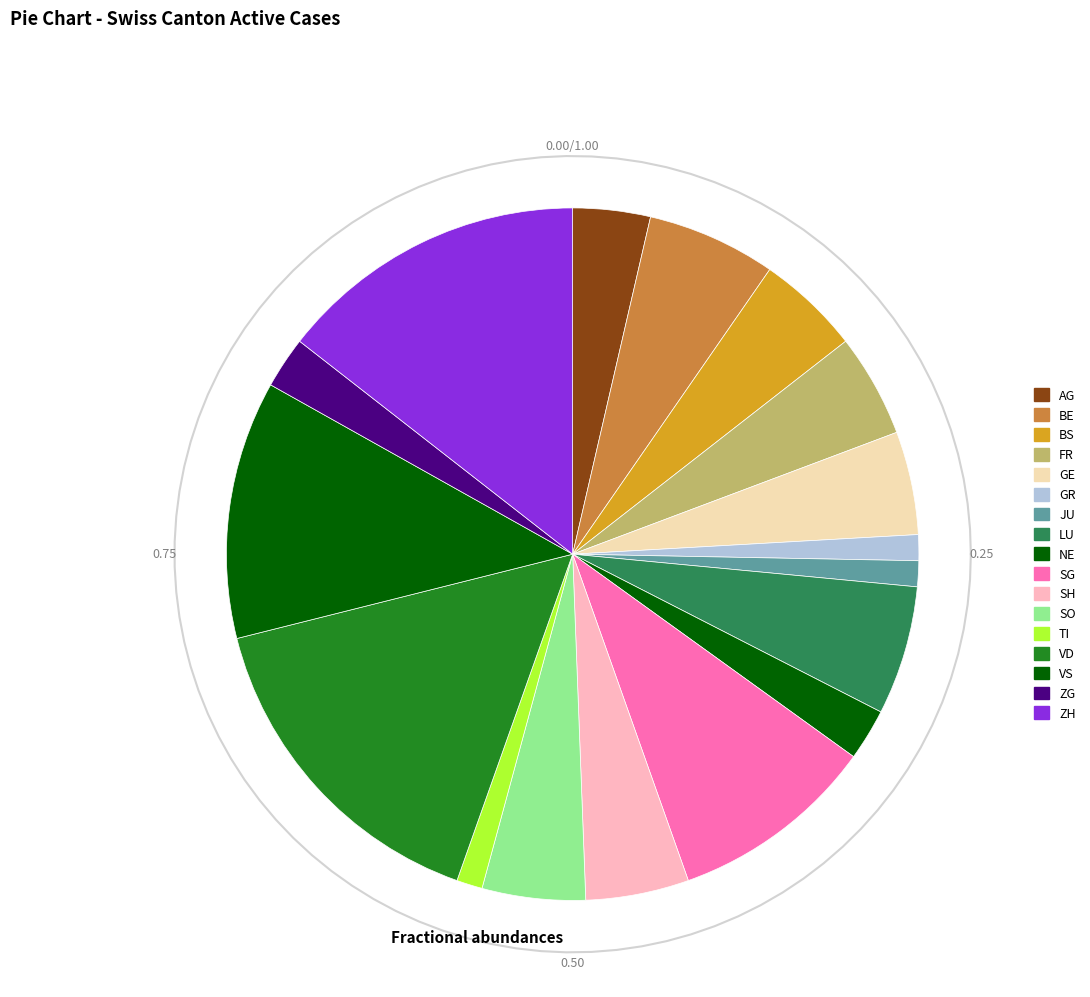

What is the ratio of the value at JU to the value at TI?

1.0